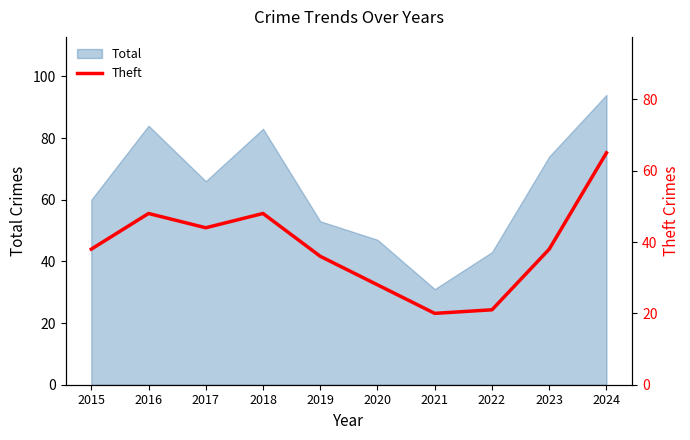

Which has a higher value, 2018 or 2024?

2024